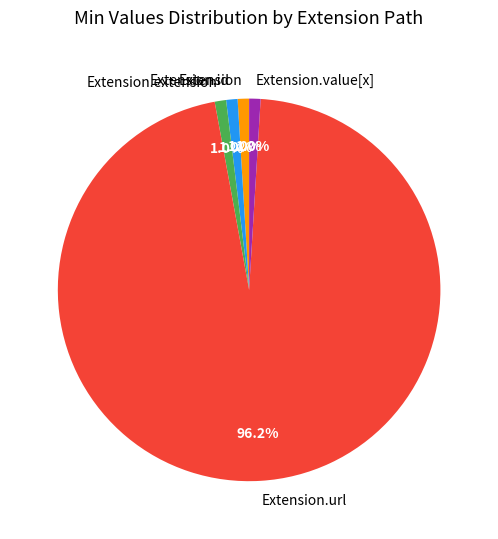

To the nearest percent, what is the average slice percentage?

20%